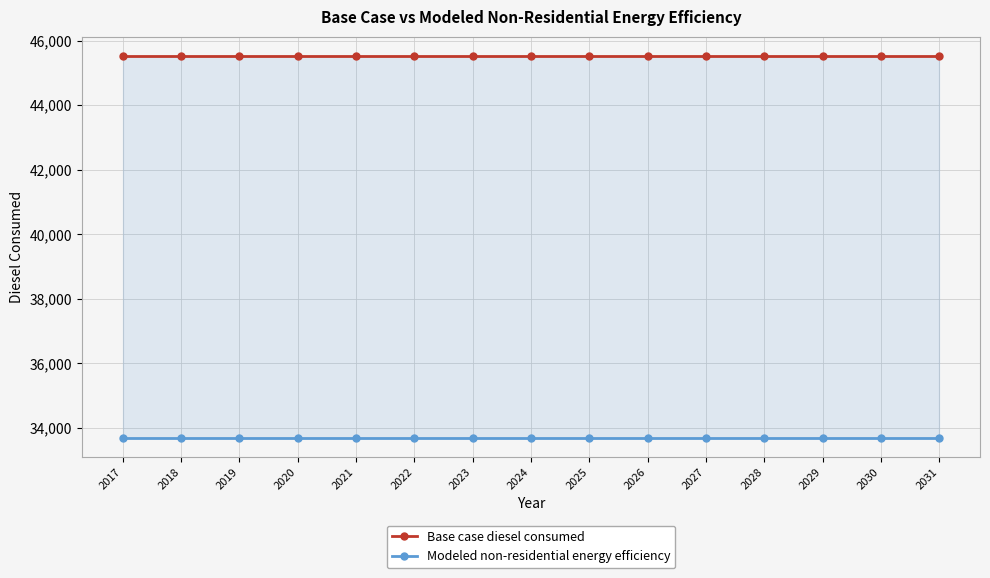

What value does the Base case diesel consumed series have at 2017?

45528.6